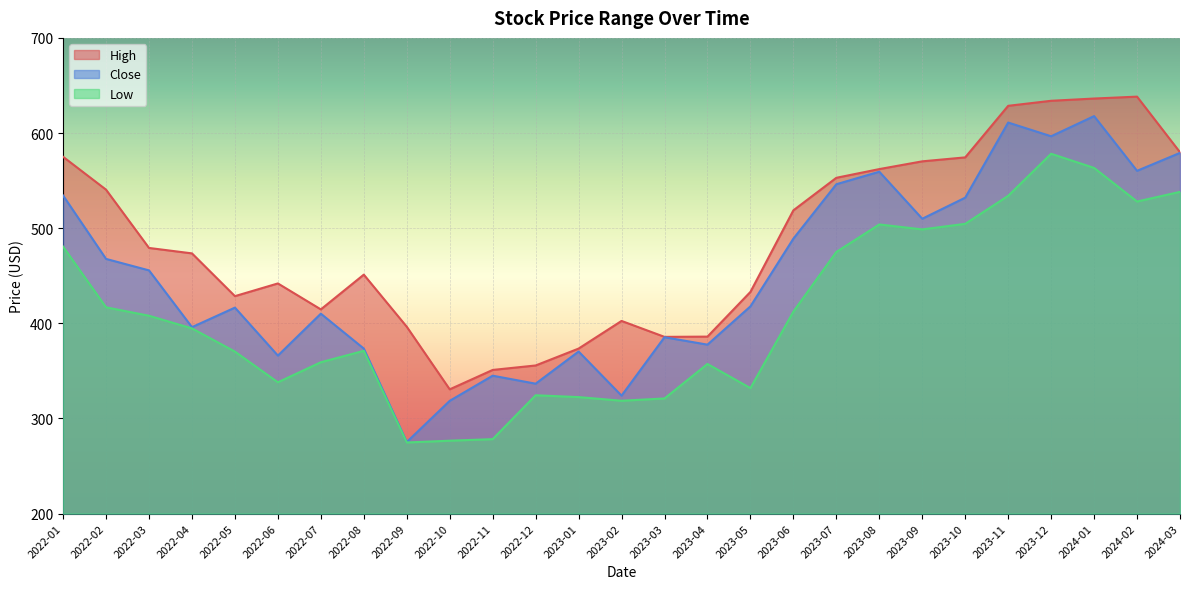

True or false: Close has more than 0 interior local peaks.

True